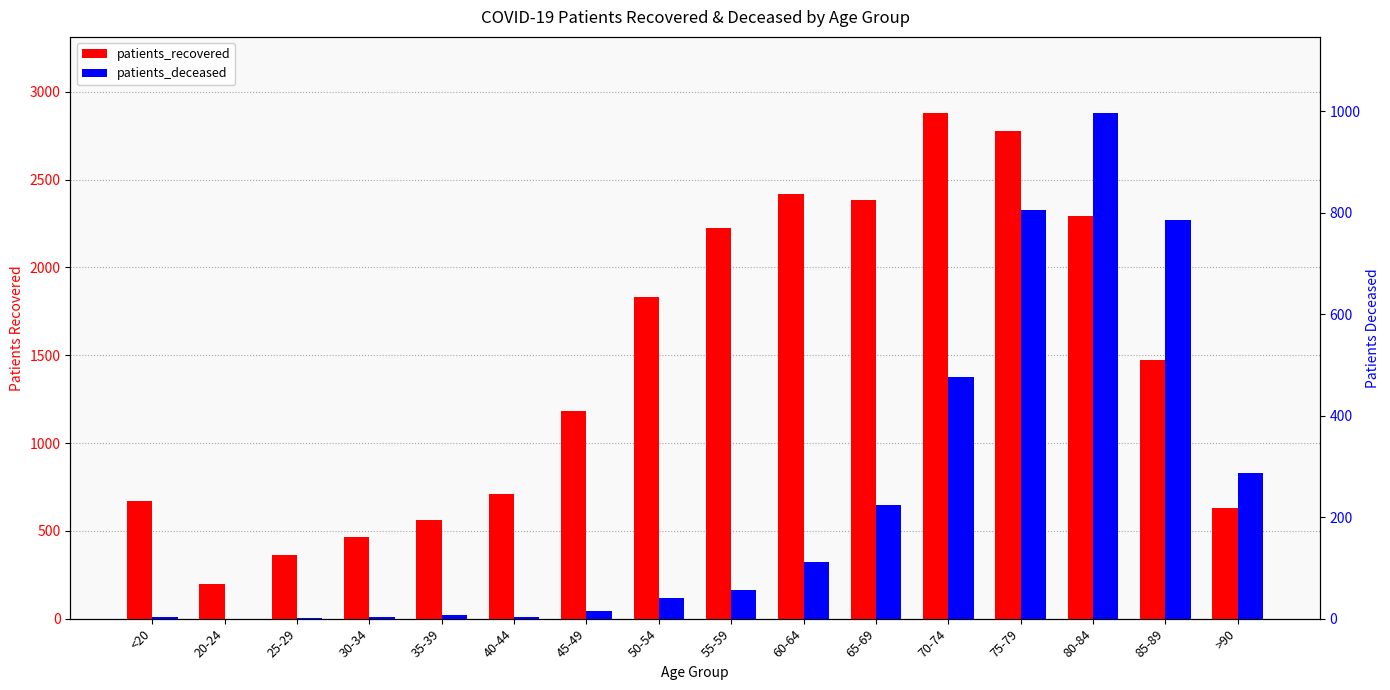

How many positive values does the patients_deceased series have?

15